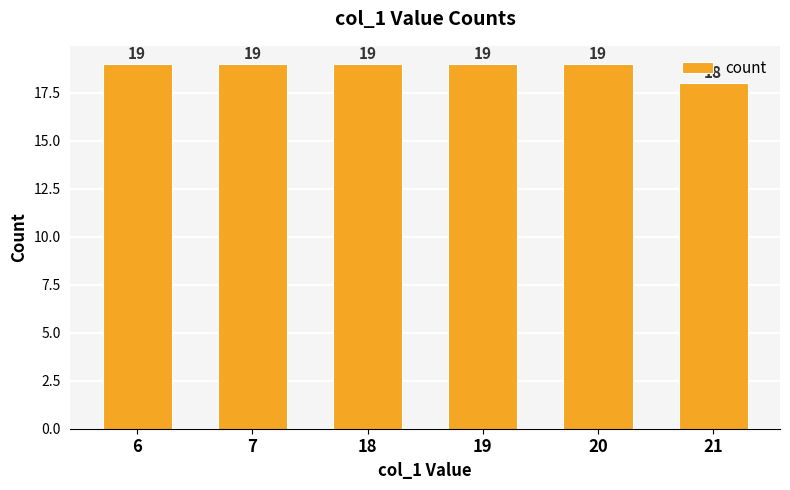

The chart shows a value of 18 at 21. True or false?

True